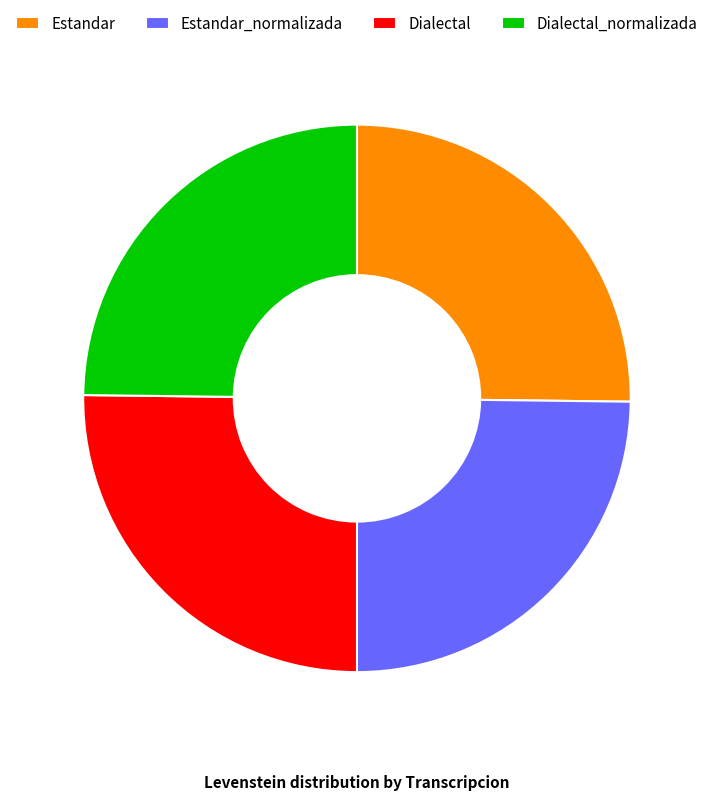

What is the ratio of the value at Estandar to the value at Estandar_normalizada?

1.0